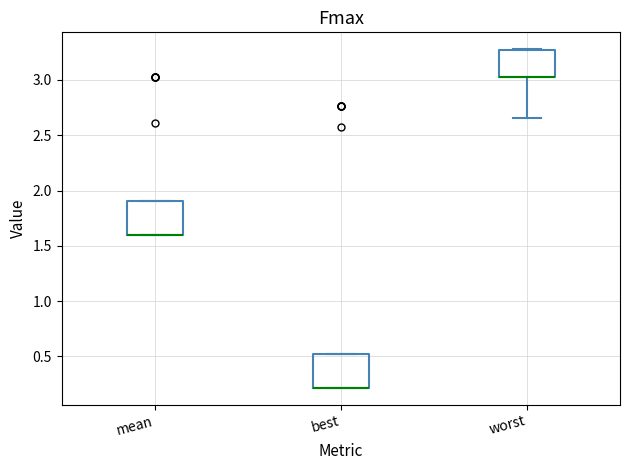

Where is the upper edge of the box for worst on the y-axis? The values are not printed on the chart, so give them approximately, as read against the axis.

3.25